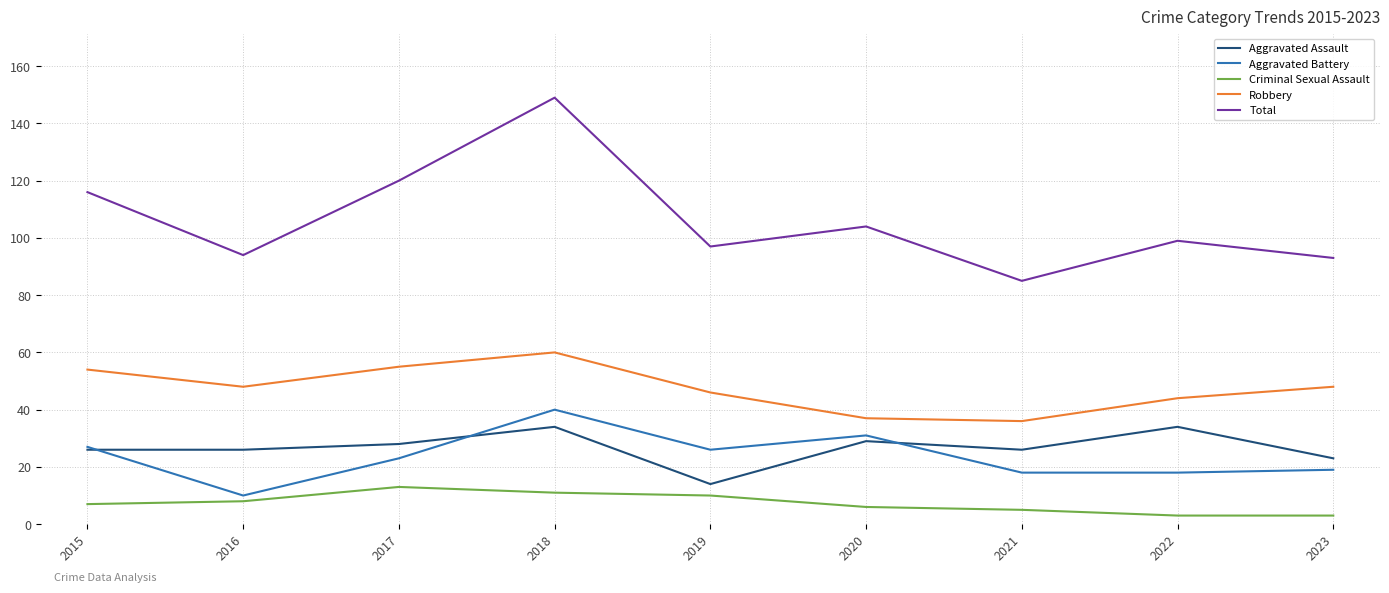

Reading left to right, what are all the values shown in this chart?

Aggravated Assault: 2015=26	2016=26	2017=28	2018=34	2019=14	2020=29	2021=26	2022=34	2023=23
Aggravated Battery: 2015=27	2016=10	2017=23	2018=40	2019=26	2020=31	2021=18	2022=18	2023=19
Criminal Sexual Assault: 2015=7	2016=8	2017=13	2018=11	2019=10	2020=6	2021=5	2022=3	2023=3
Robbery: 2015=54	2016=48	2017=55	2018=60	2019=46	2020=37	2021=36	2022=44	2023=48
Total: 2015=116	2016=94	2017=120	2018=149	2019=97	2020=104	2021=85	2022=99	2023=93